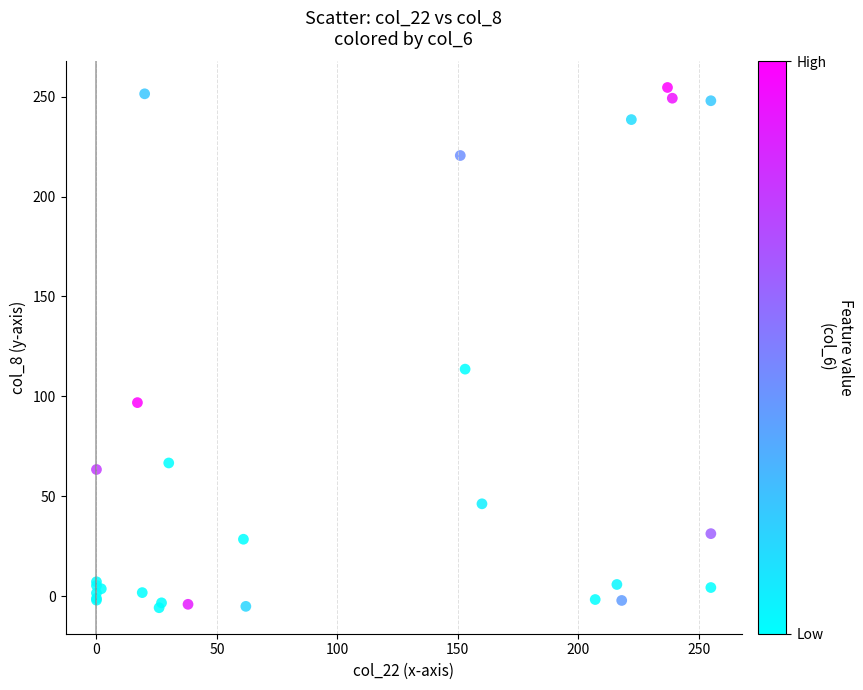

What Y value in the scatter plot is closest to 124?

113.6